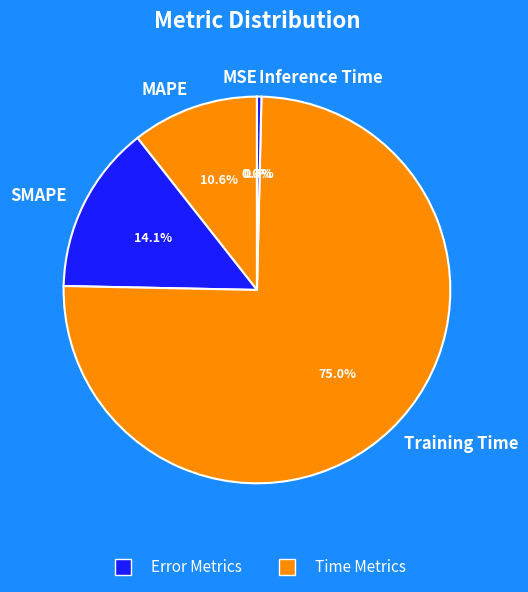

What is the majority slice?

Training Time